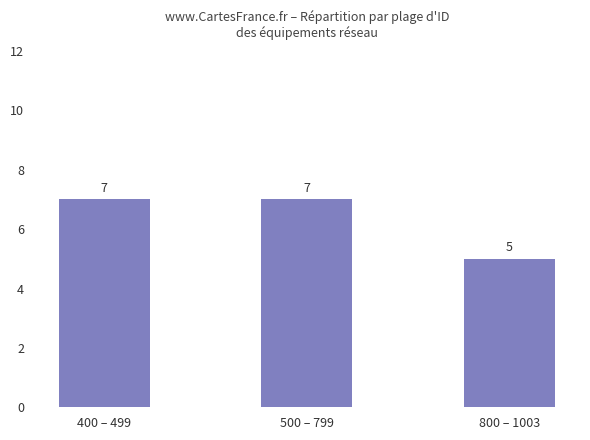

At which category does the chart reach its minimum across all series?

800 – 1003